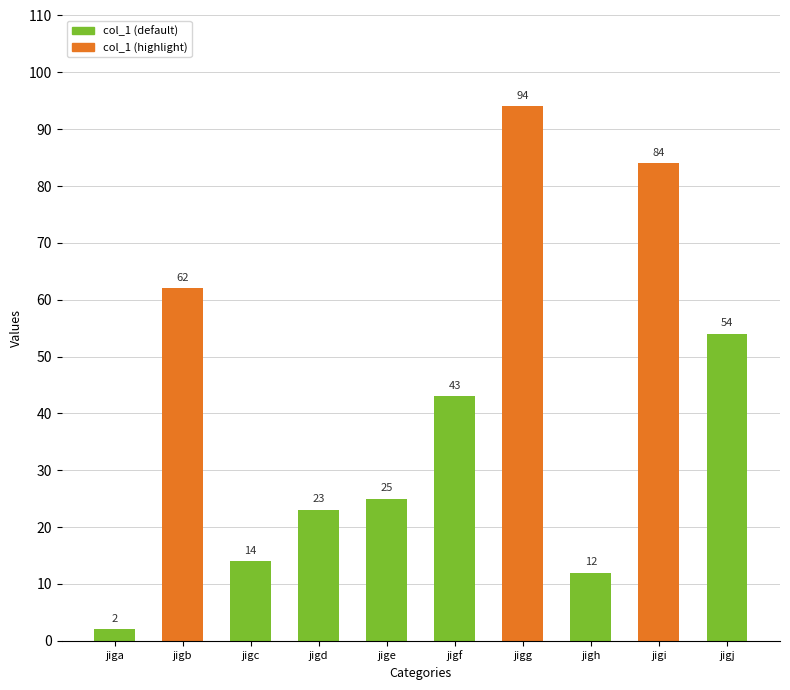

Reading left to right, transcribe all the data shown in this chart.

jiga=2	jigb=62	jigc=14	jigd=23	jige=25	jigf=43	jigg=94	jigh=12	jigi=84	jigj=54